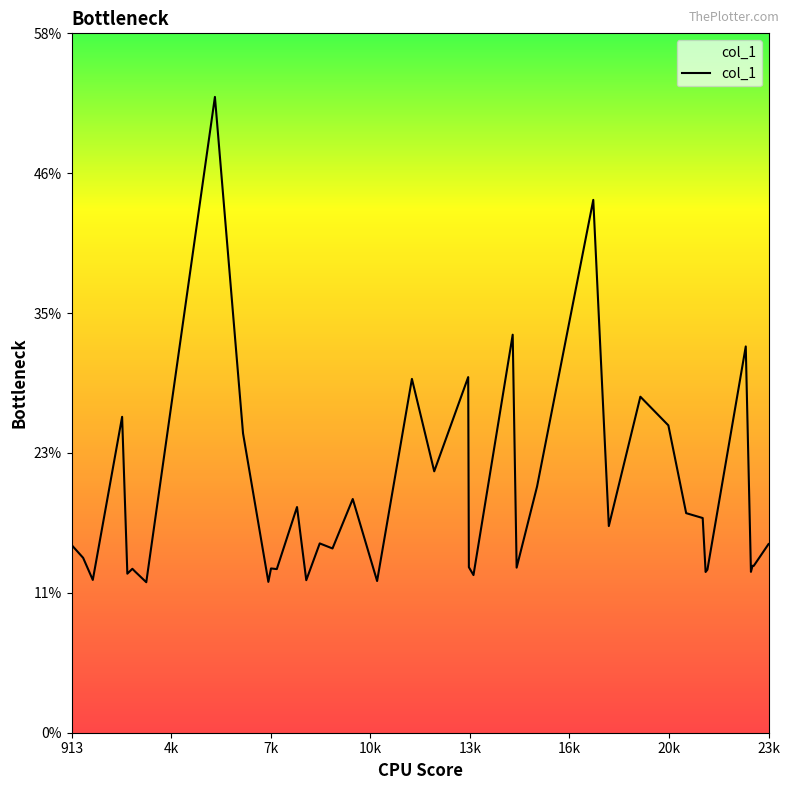

What is the greatest value displayed?

53.3